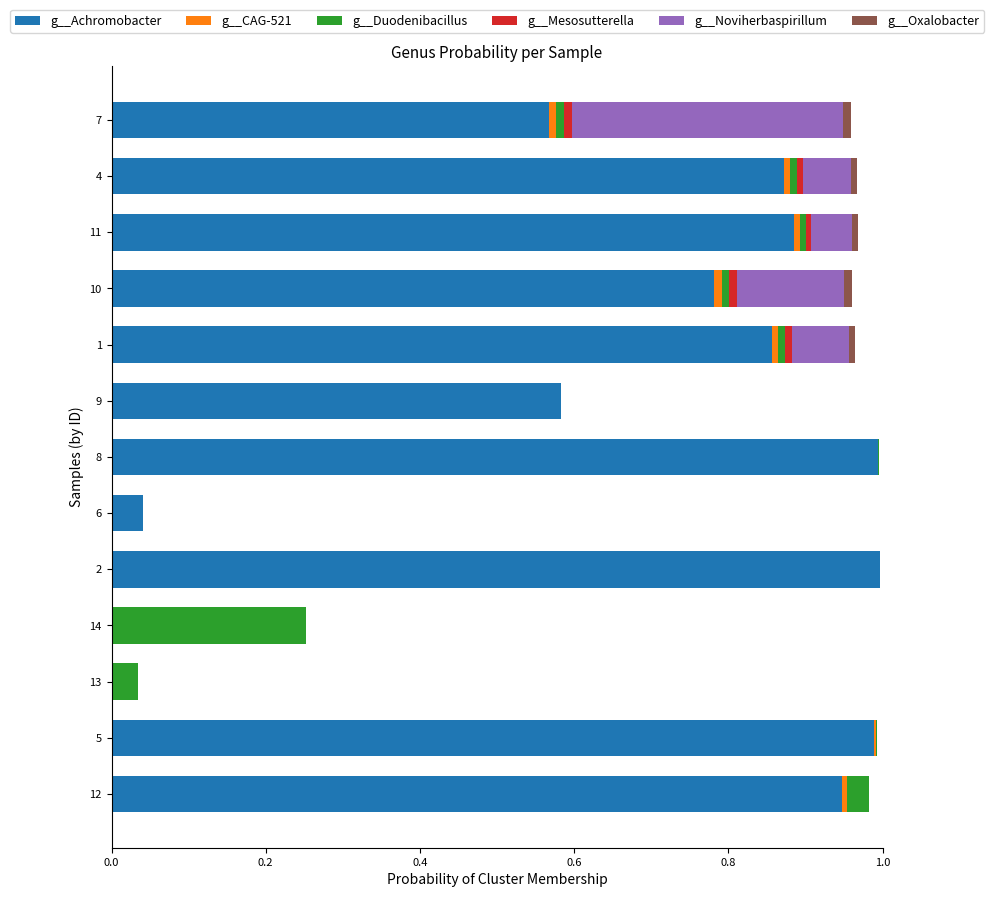

True or false: g__Achromobacter has a value of 1.5 at 1.

False